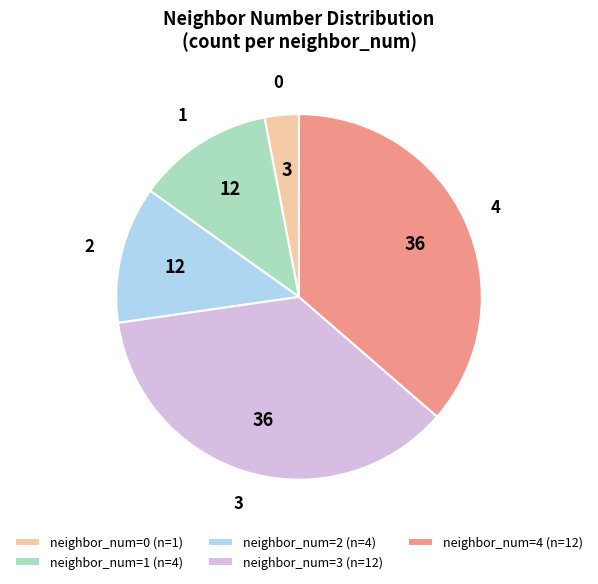

The neighbor_num=2 (n=4) slice represents 1% of the pie. True or false?

False